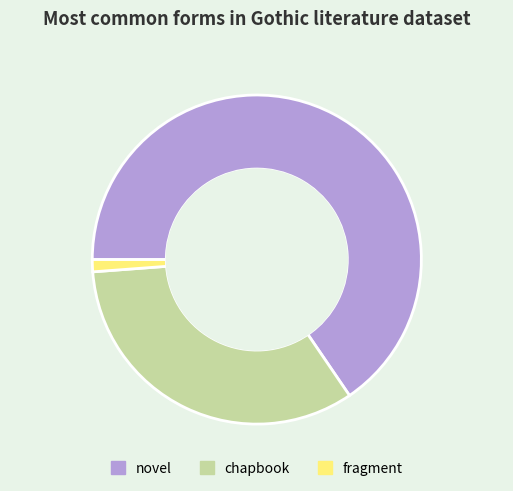

True or false: chapbook accounts for 25% of the total.

False